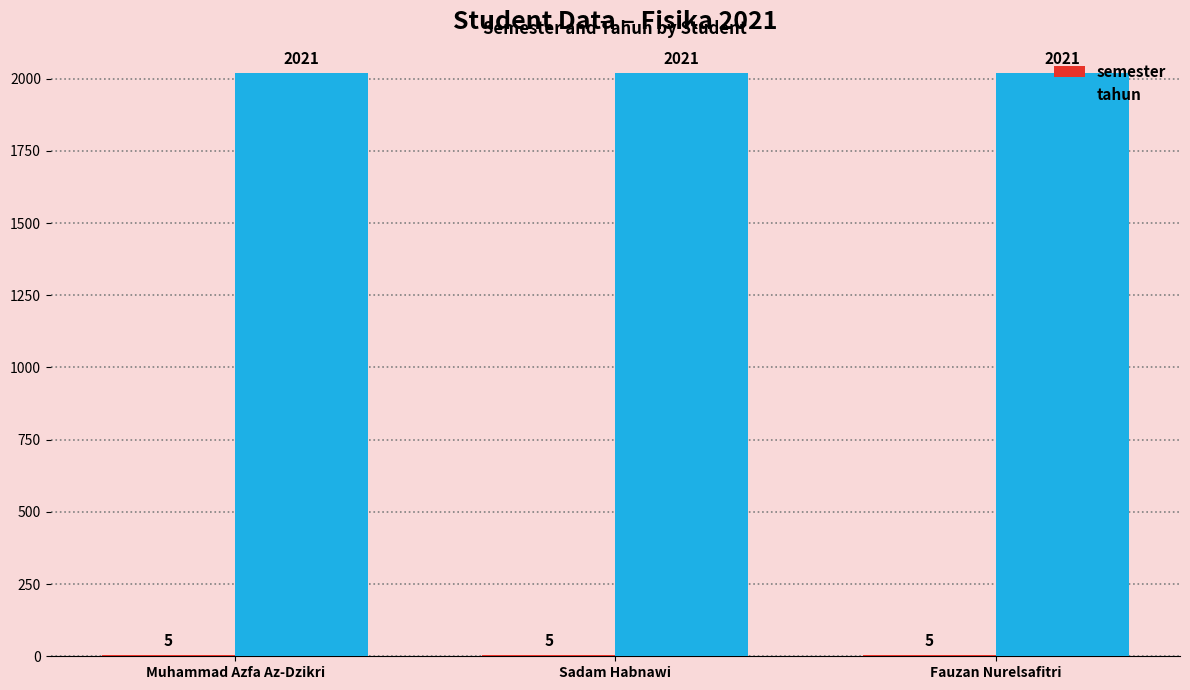

The tahun series shows 507 at Fauzan Nurelsafitri. True or false?

False